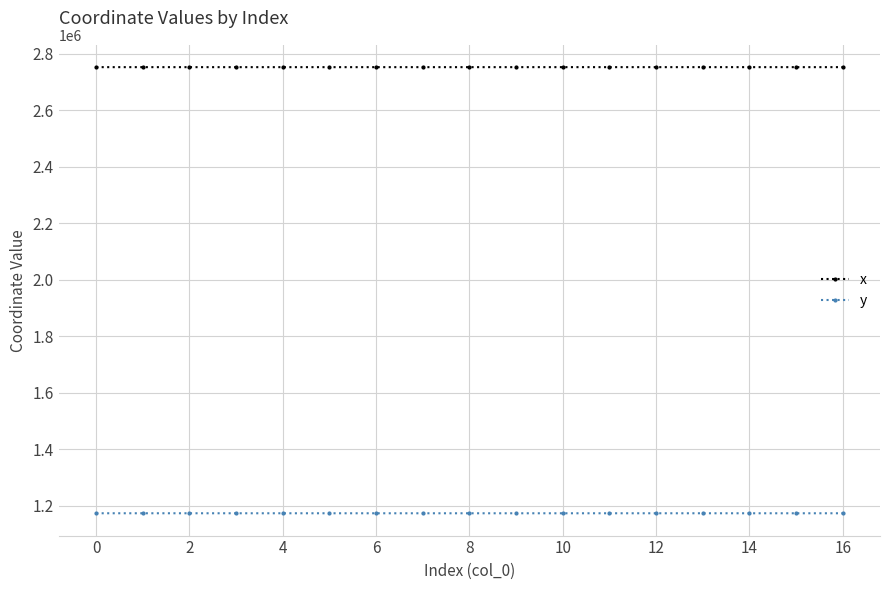

Which series has the largest total across all categories?

x